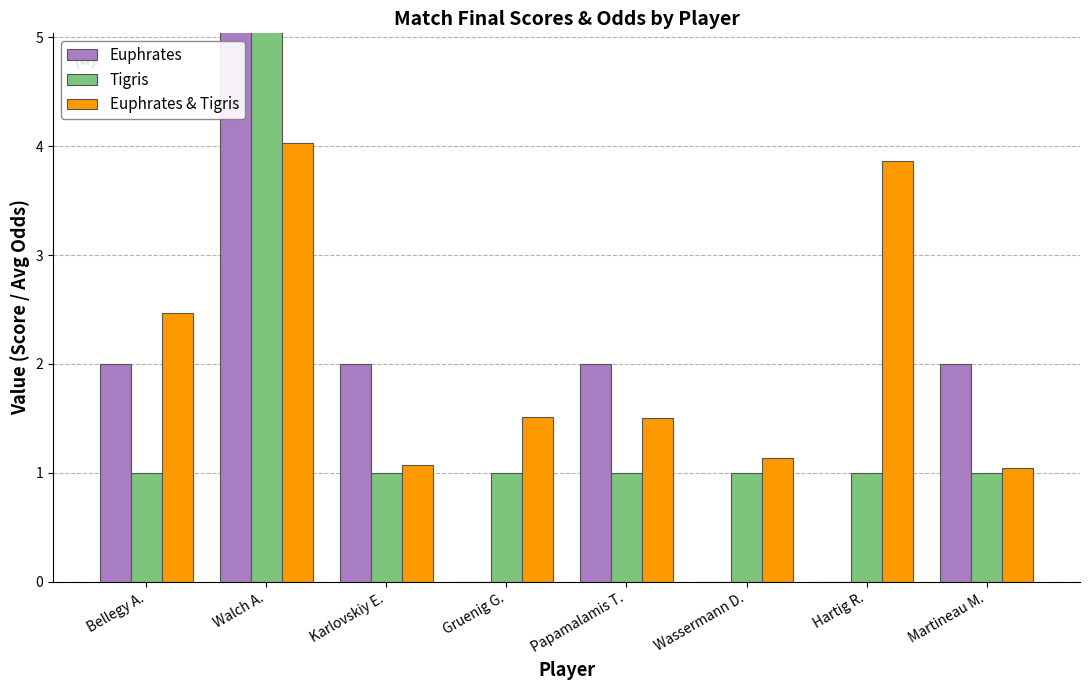

Between Martineau M. and Karlovskiy E., which is larger?

Martineau M.